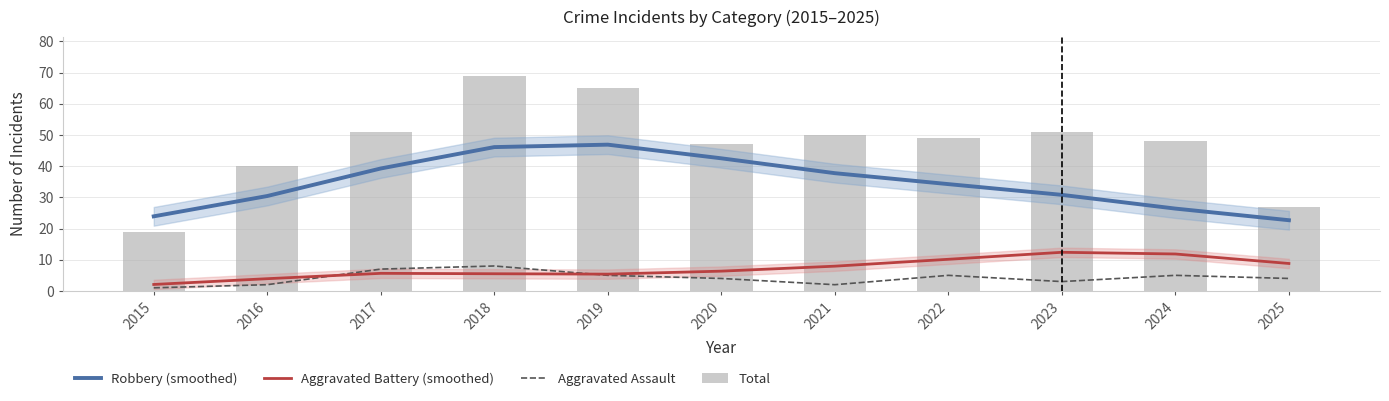

Rank the categories by Total value from lowest to highest.

2015, 2025, 2016, 2020, 2024, 2022, 2021, 2017, 2023, 2019, 2018